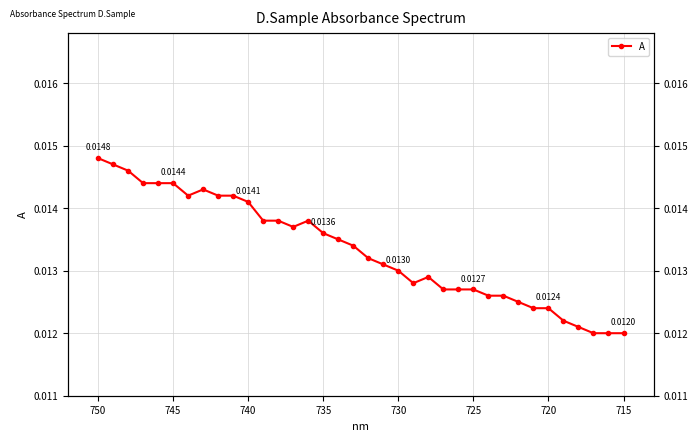

True or false: the data shows 0.0 at 730.

False